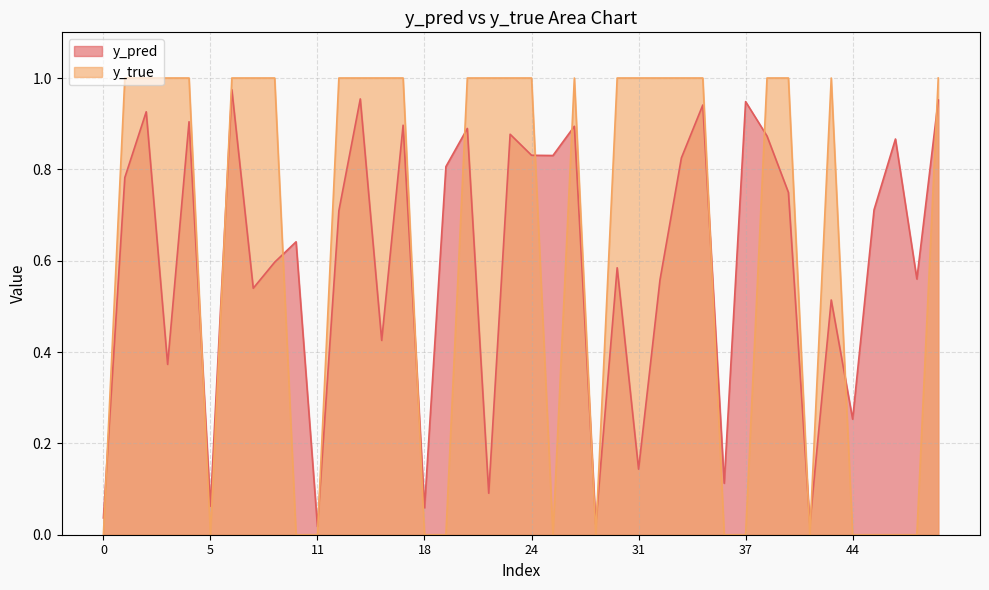

Rank the series by their maximum value, from lowest to highest.

y_pred, y_true